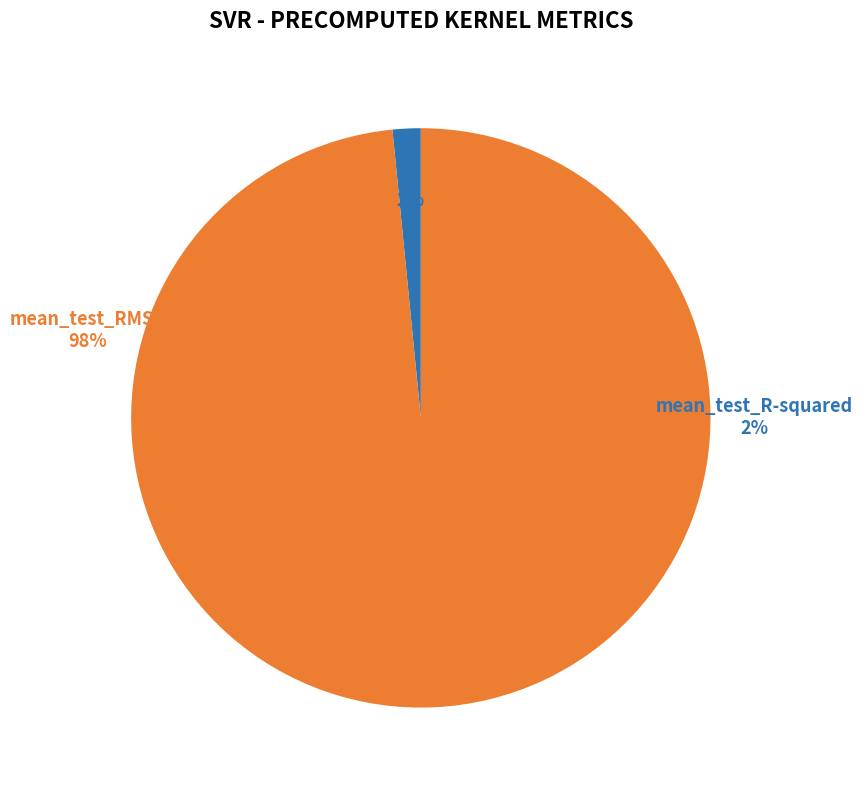

To the nearest percent, what percentage of the pie is mean_test_R-squared?

2%